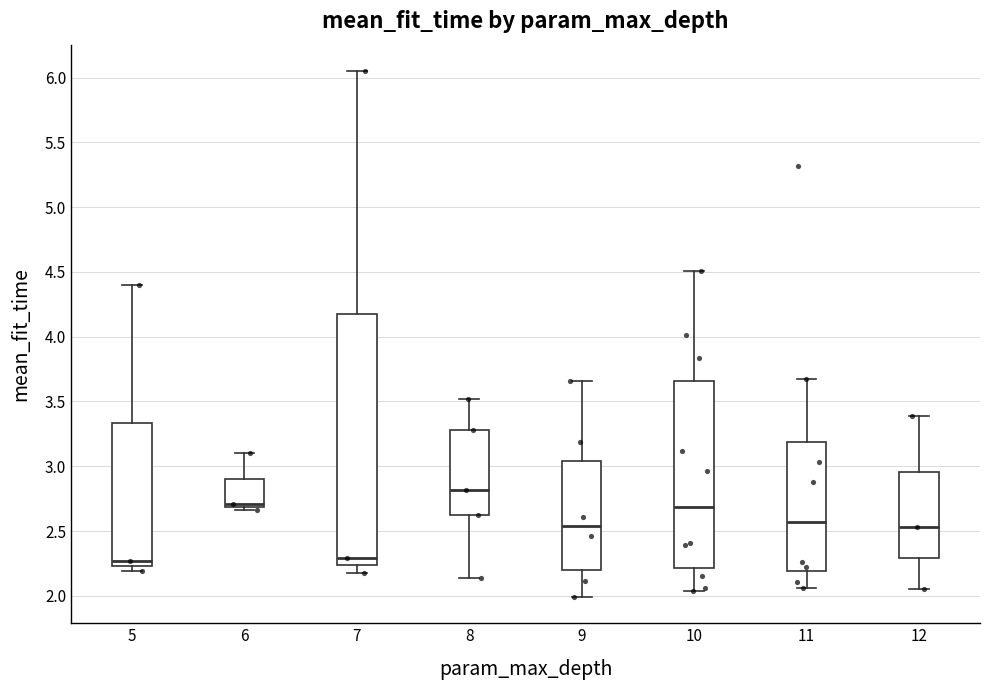

Reading left to right, transcribe this box plot: for each box, give where its median line is, the range the box spans, and where its two whiskers end, as read against the y-axis. The values are not printed on the chart, so give them approximately, as read against the axis.

5: median 2.25 (just above the box's lower edge), box 2.25 to 3.35, whiskers 2.20 to 4.40
6: median 2.70 (just above the box's lower edge), box 2.70 to 2.90, whiskers 2.65 to 3.10
7: median 2.30, box 2.25 to 4.15, whiskers 2.15 to 6.05
8: median 2.80, box 2.60 to 3.30, whiskers 2.15 to 3.50
9: median 2.55, box 2.20 to 3.05, whiskers 2.00 to 3.65
10: median 2.70, box 2.20 to 3.65, whiskers 2.05 to 4.50
11: median 2.55, box 2.20 to 3.20, whiskers 2.05 to 3.65
12: median 2.55, box 2.30 to 2.95, whiskers 2.05 to 3.40